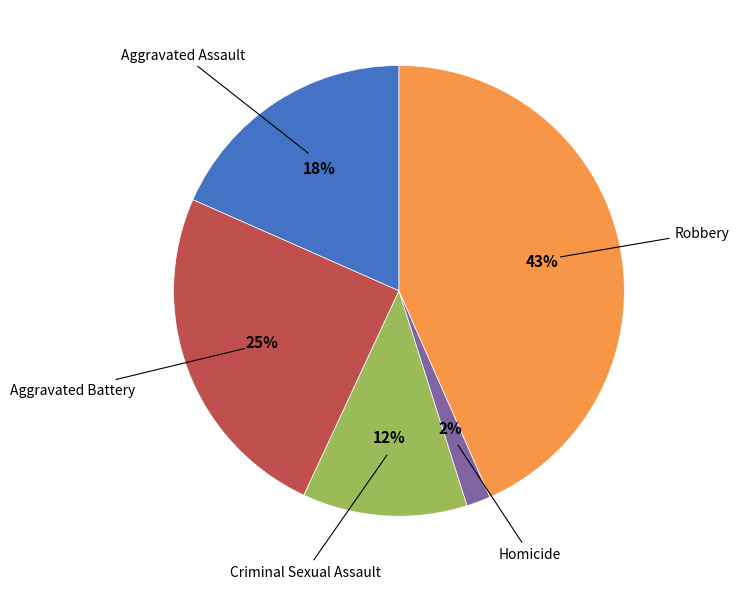

Between Aggravated Battery and Aggravated Assault, which is larger?

Aggravated Battery